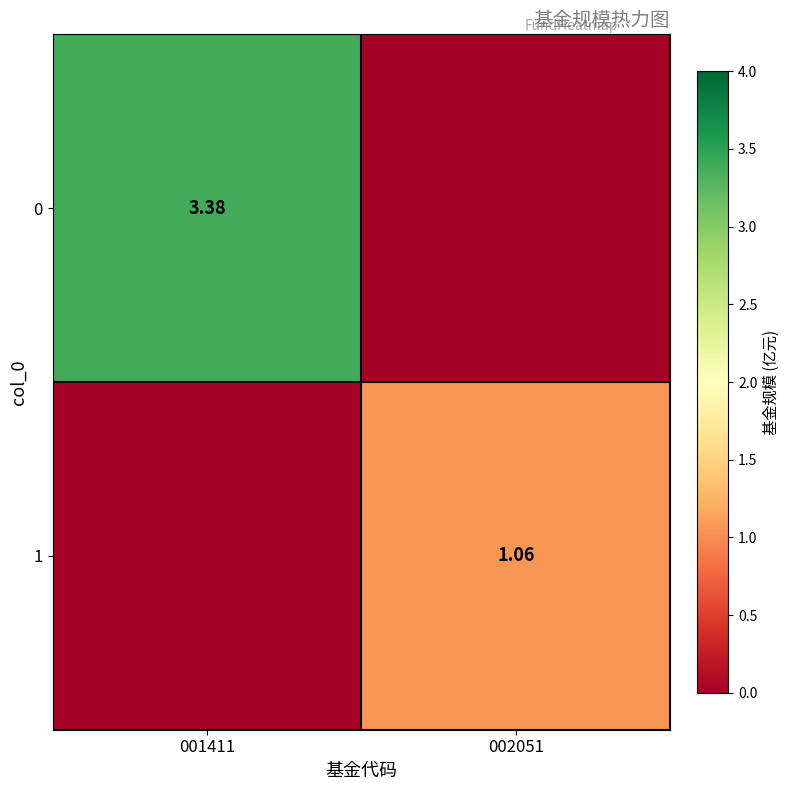

Where does the 0 series first go above 3?

001411